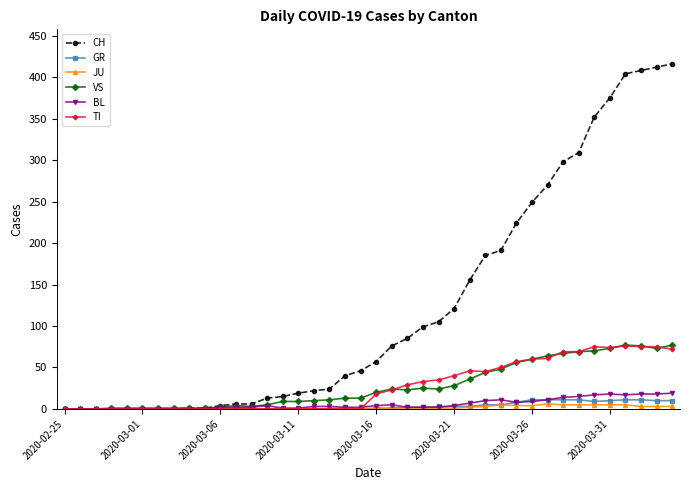

What is the maximum value for BL?

19